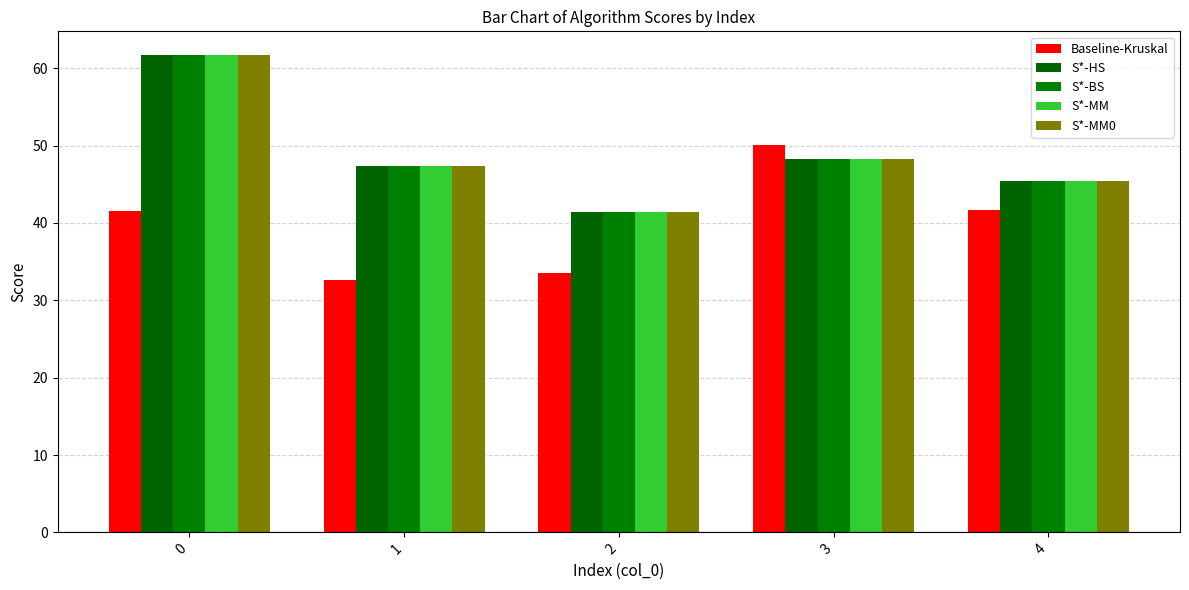

What is the sum of all S*-BS values?

244.1